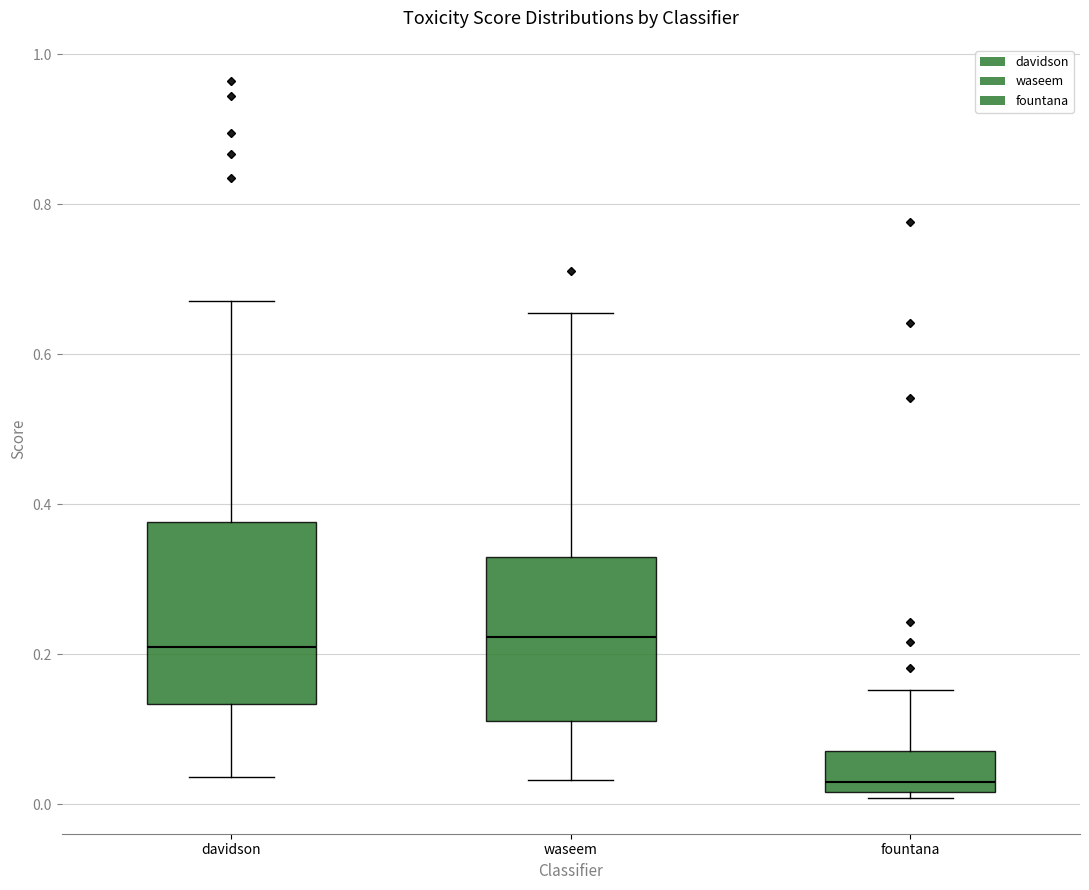

Comparing the boxes themselves (not the whiskers), which one is the tallest?

davidson